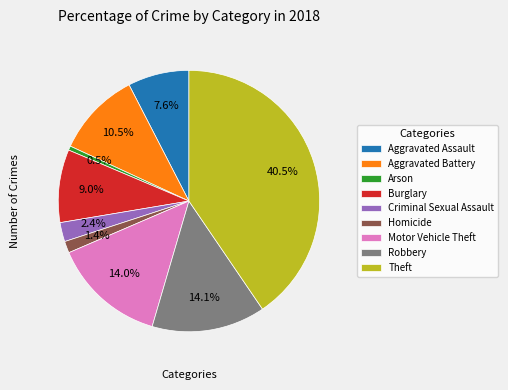

To the nearest percent, what portion does Burglary represent?

9%